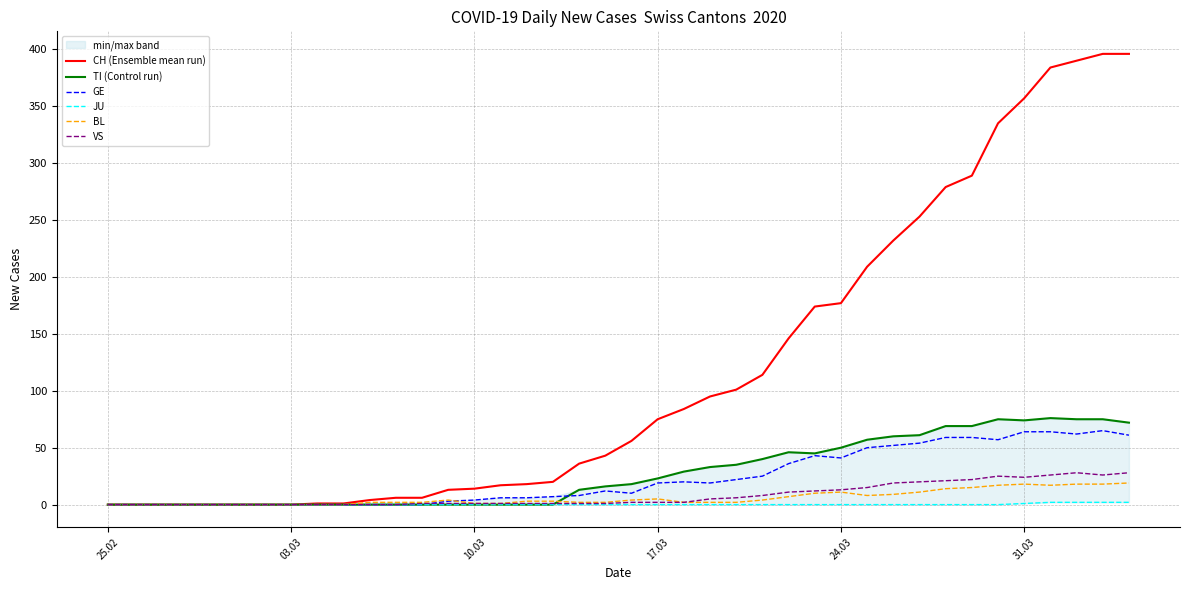

What is the maximum value for CH (Ensemble mean run)?

396